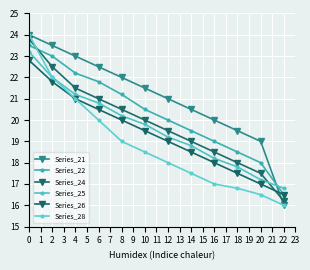

What are all the series names shown in the legend?

Series_21, Series_22, Series_24, Series_25, Series_26, Series_28